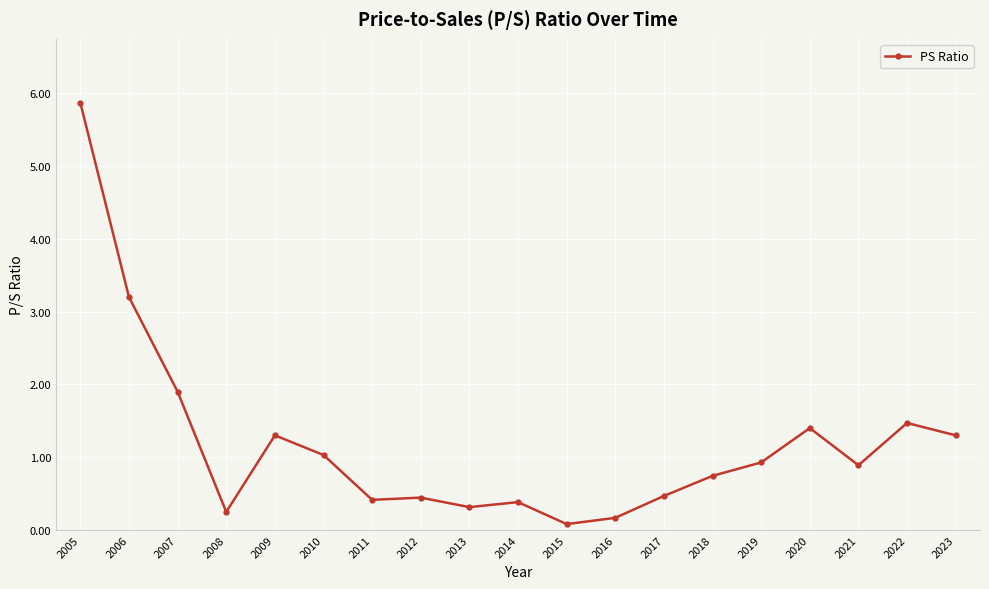

Where is the data nearest to the value 2?

2007